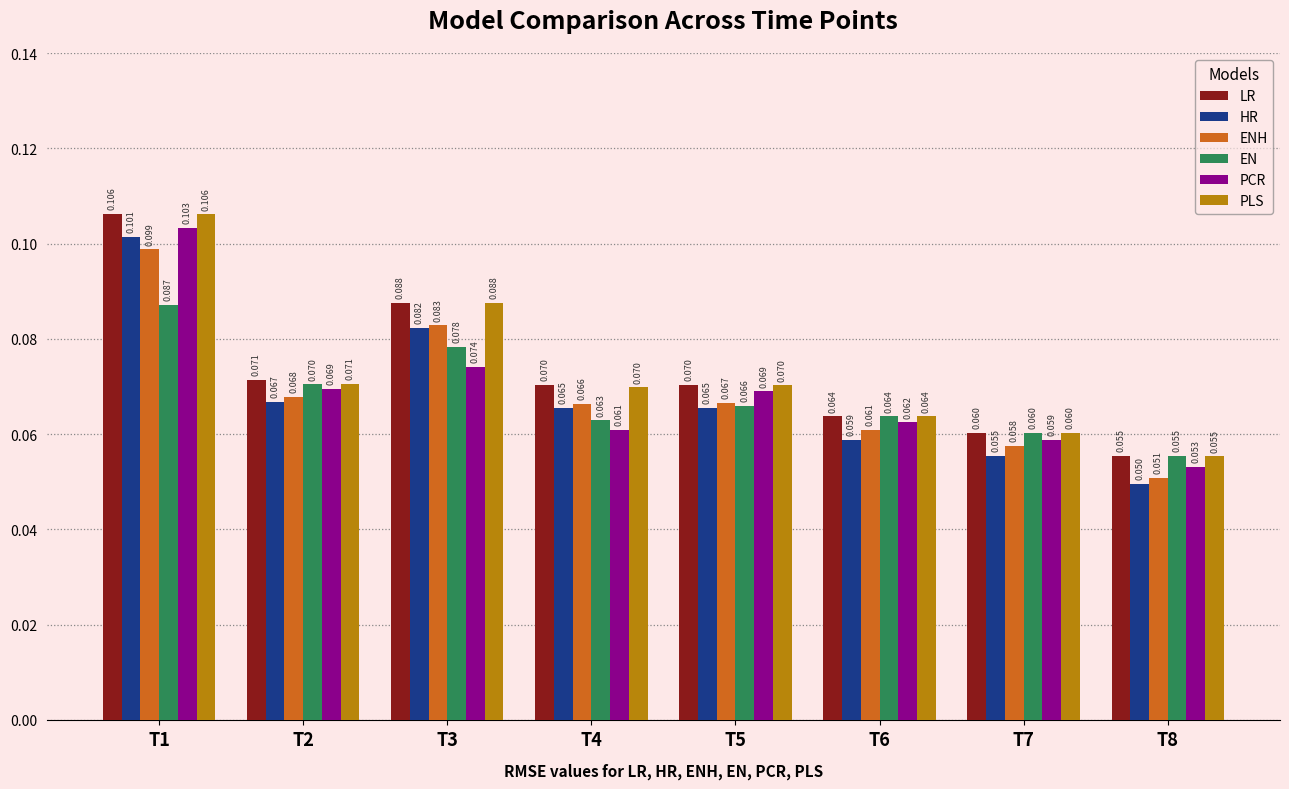

Is the value of EN at T8 greater than the value of PCR at T3?

No